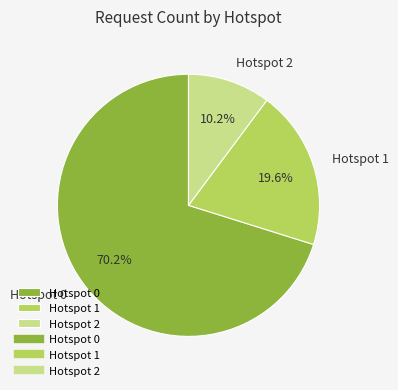

Rank the categories by value from highest to lowest.

Hotspot 0, Hotspot 1, Hotspot 2